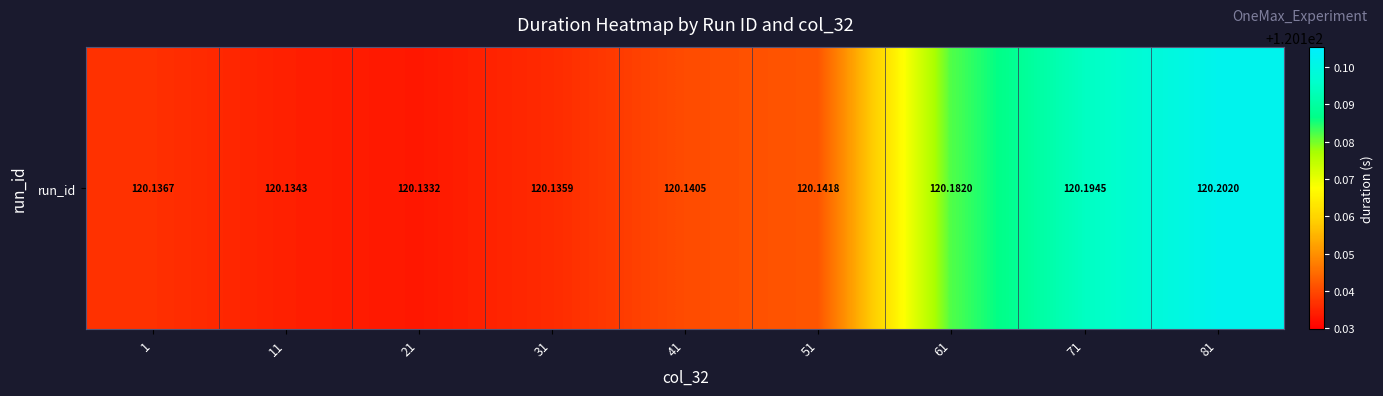

At which category does the chart reach its minimum across all series?

21